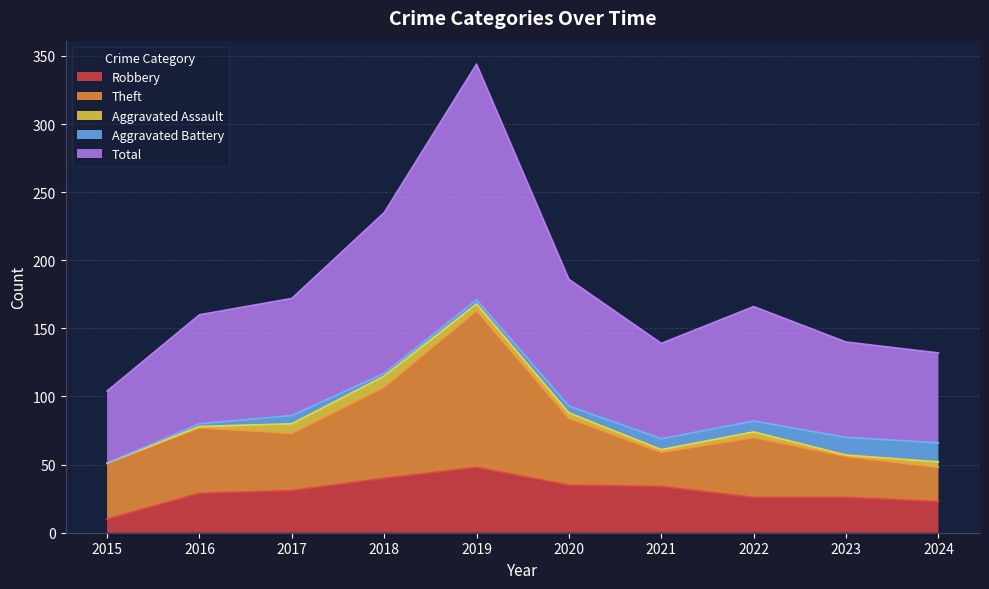

In Aggravated Battery, how many points are lower than both neighbors (excluding endpoints)?

1